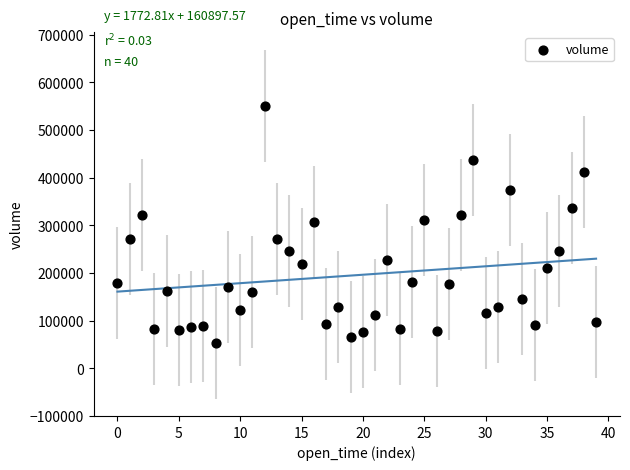

What is the range of Y values (max minus min)?

497198